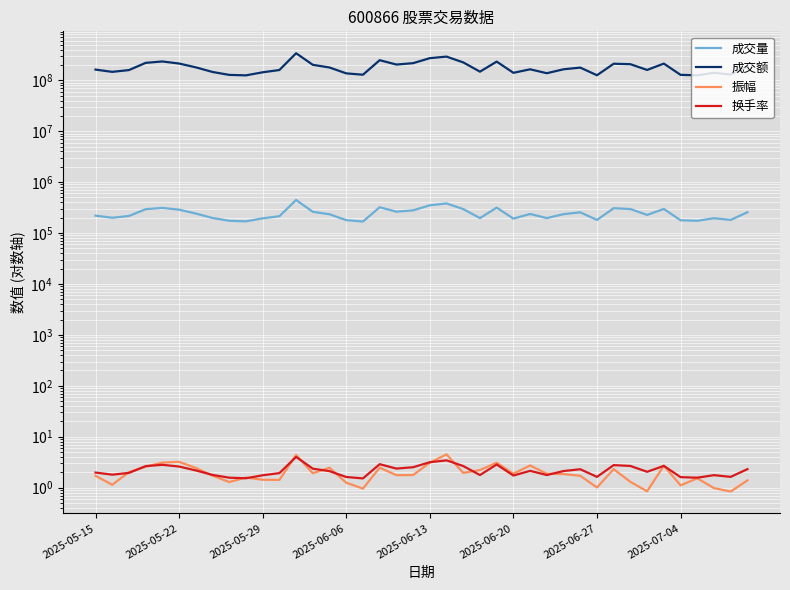

At which category is the sum across all series the highest?

12